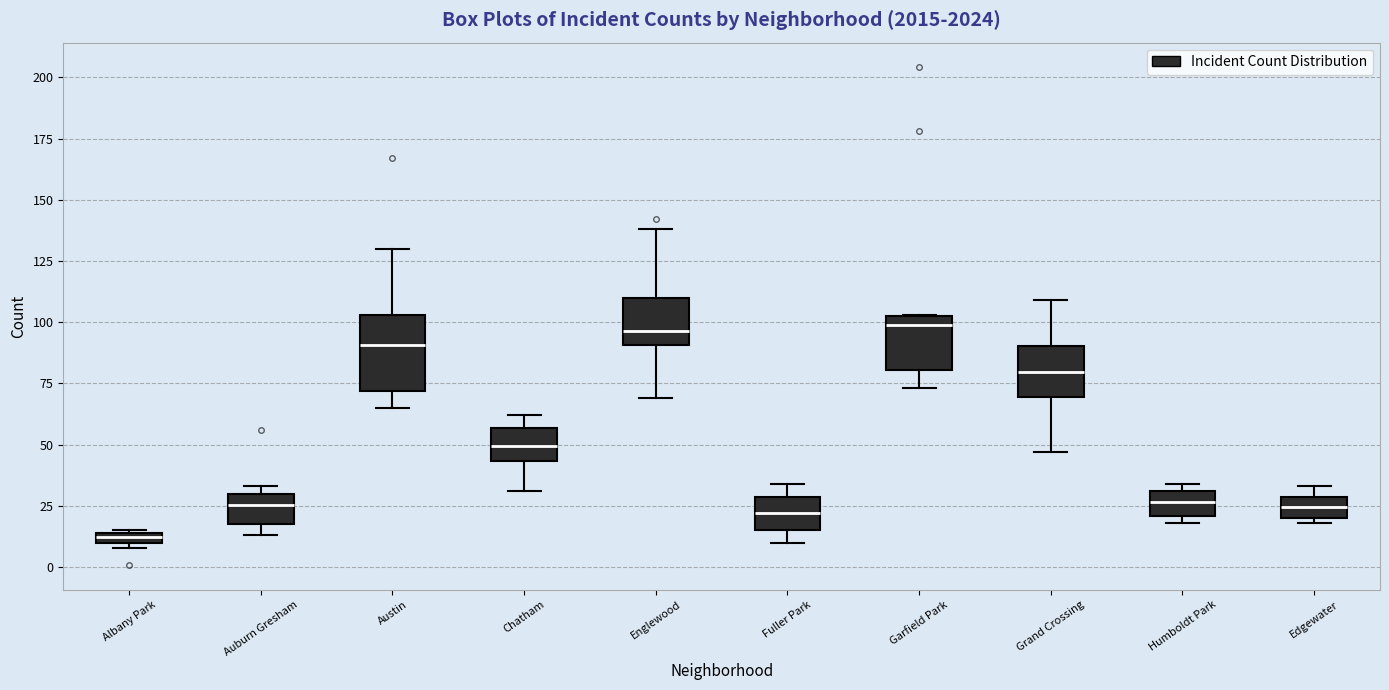

Comparing the boxes themselves (not the whiskers), which one is the tallest?

Austin